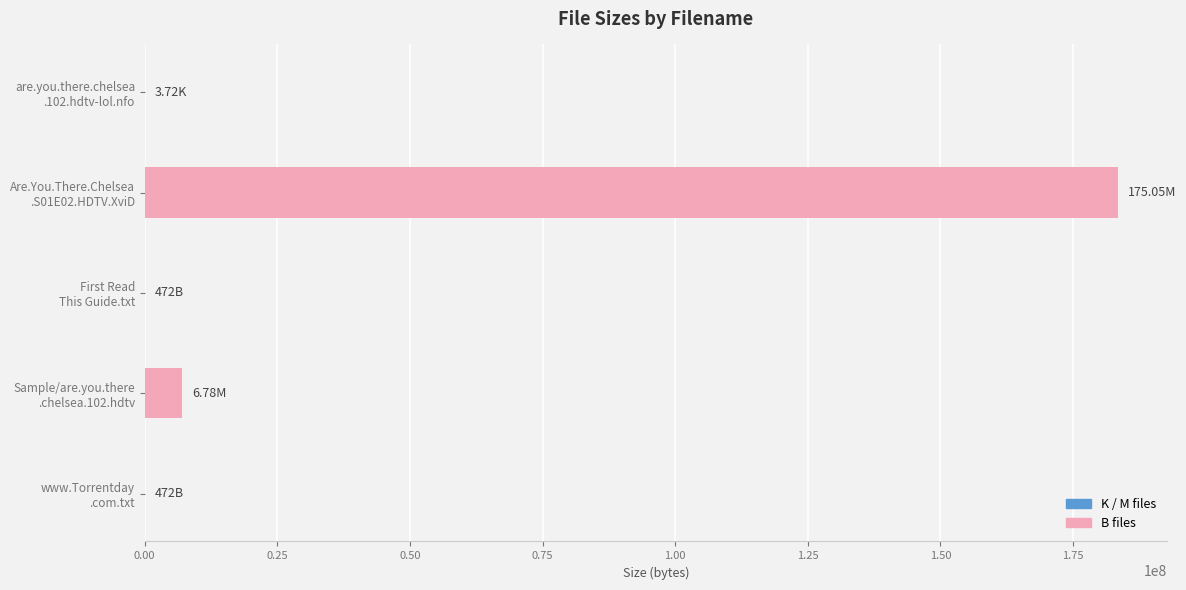

What is the sum of all values?

190667327.4